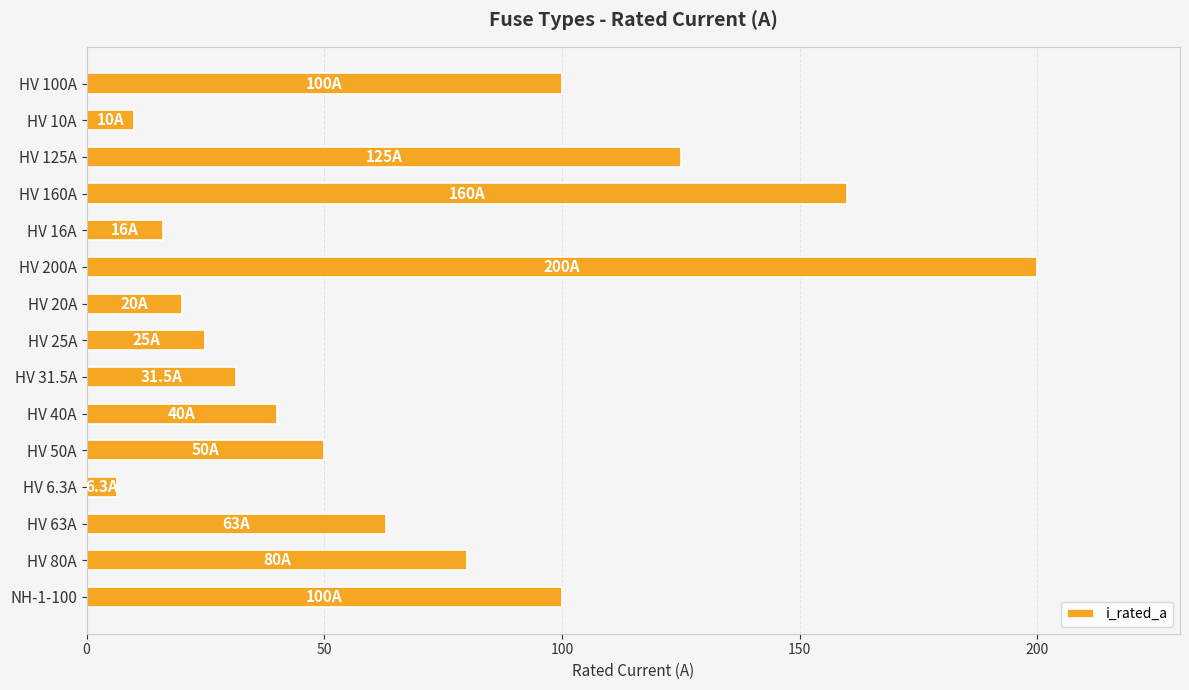

How many categories are shown in the chart?

15